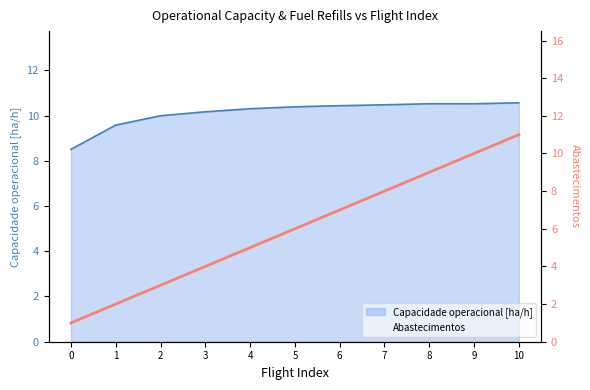

Where is the first local maximum for Capacidade operacional [ha/h]?

8